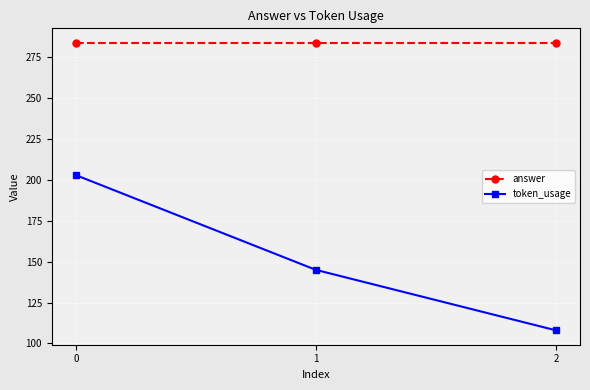

At how many categories does at least one series exceed 236?

3